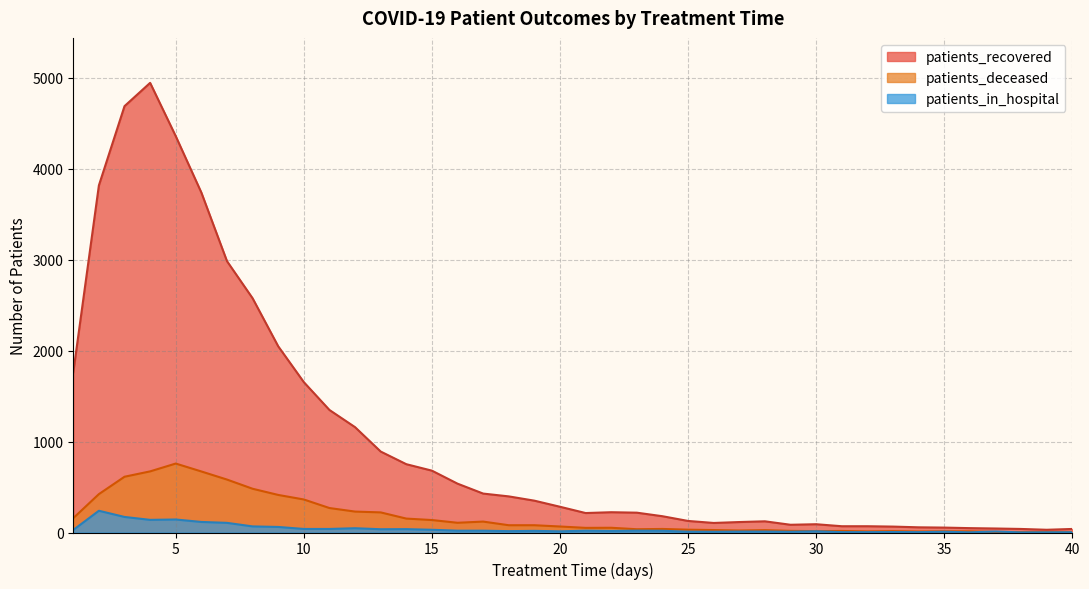

How many data points in patients_recovered are above 283?

19